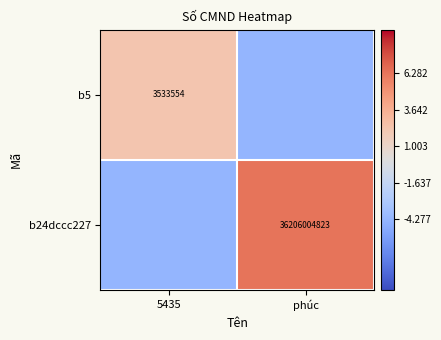

Between phúc and 5435, which is larger?

5435